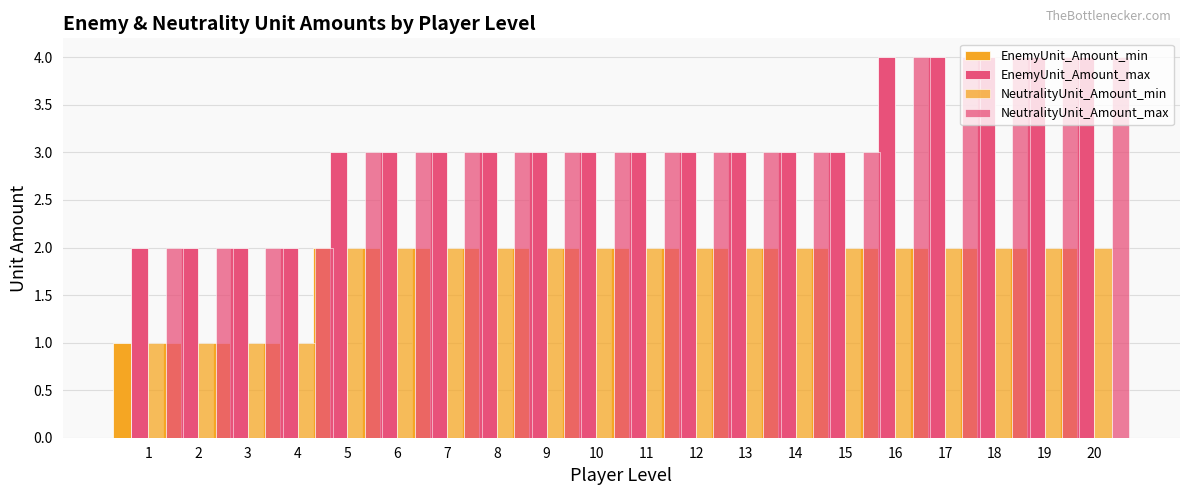

Which series has the largest total across all categories?

EnemyUnit_Amount_max